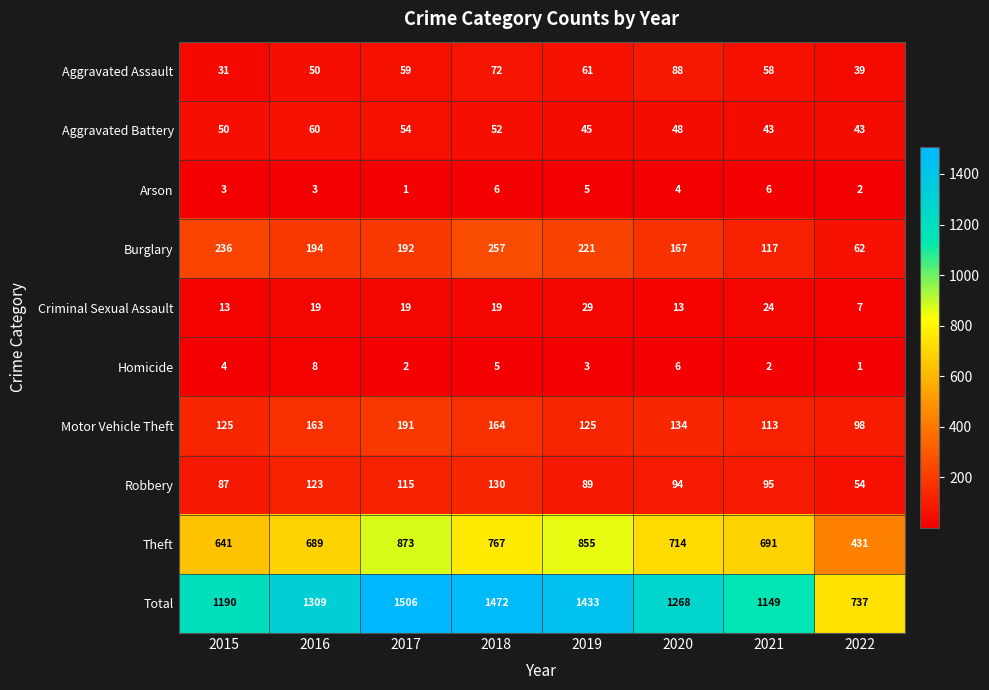

Rank the series at 2021 from lowest to highest value.

Homicide, Arson, Criminal Sexual Assault, Aggravated Battery, Aggravated Assault, Robbery, Motor Vehicle Theft, Burglary, Theft, Total